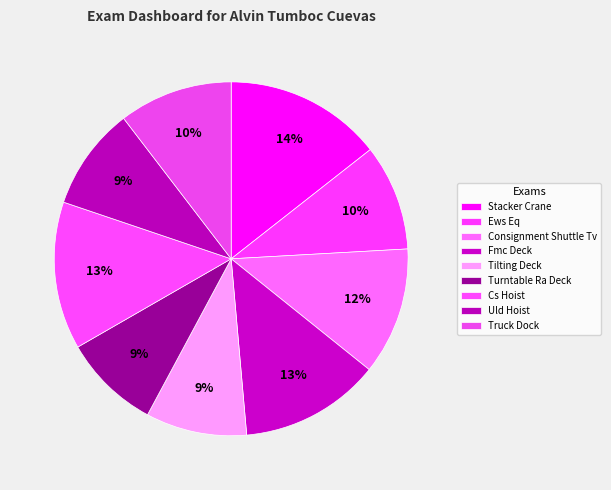

What is the smallest slice in the pie chart?

Turntable Ra Deck